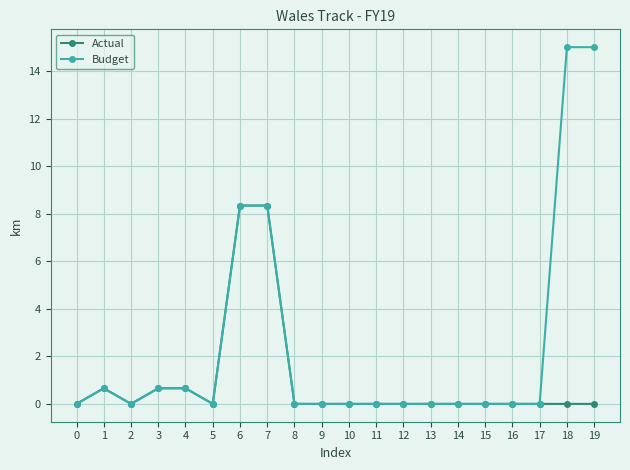

What is the maximum value for Budget?

15.0